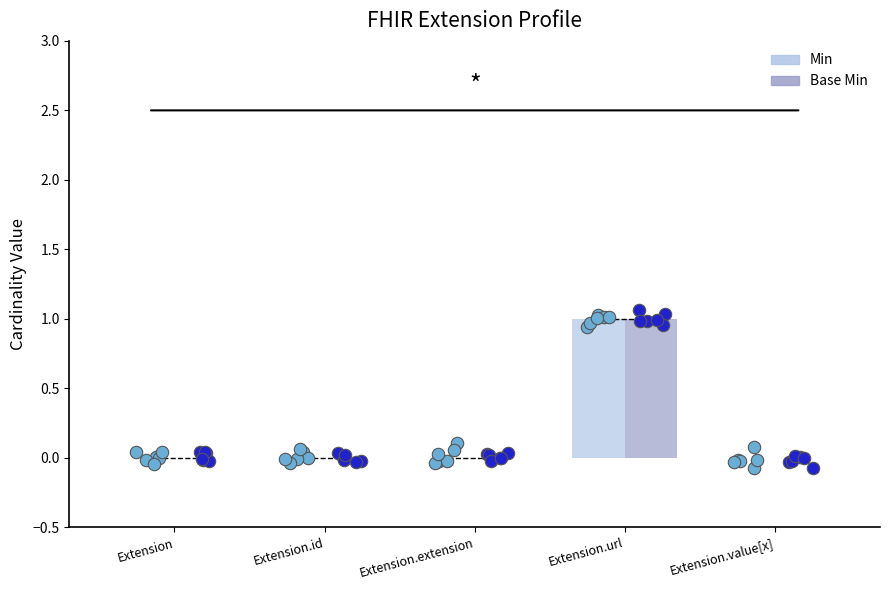

At how many categories does at least one series exceed 0?

1